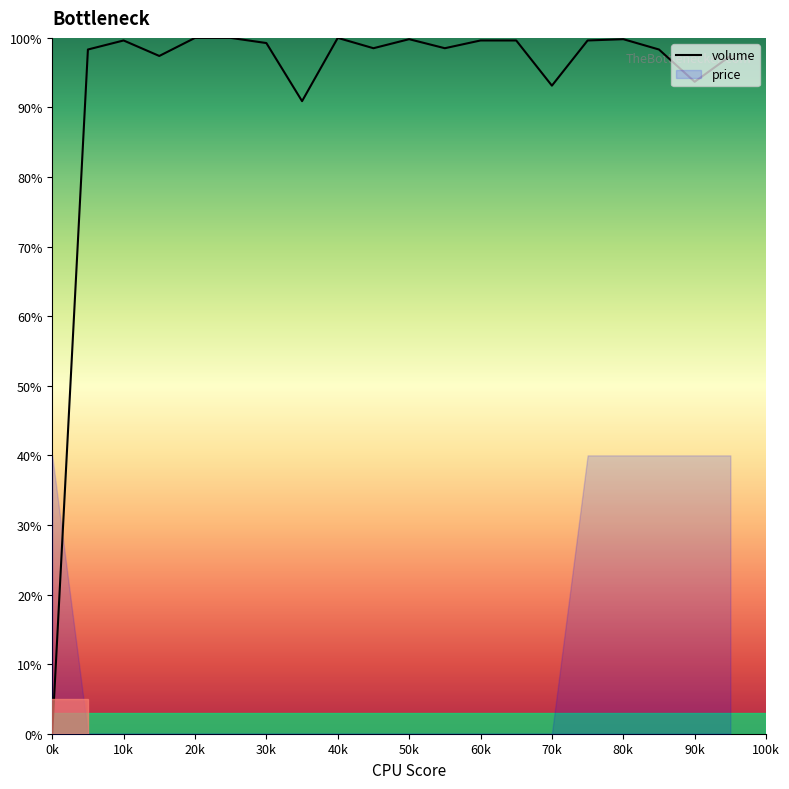

The value of volume at 50k is 140.8. True or false?

False